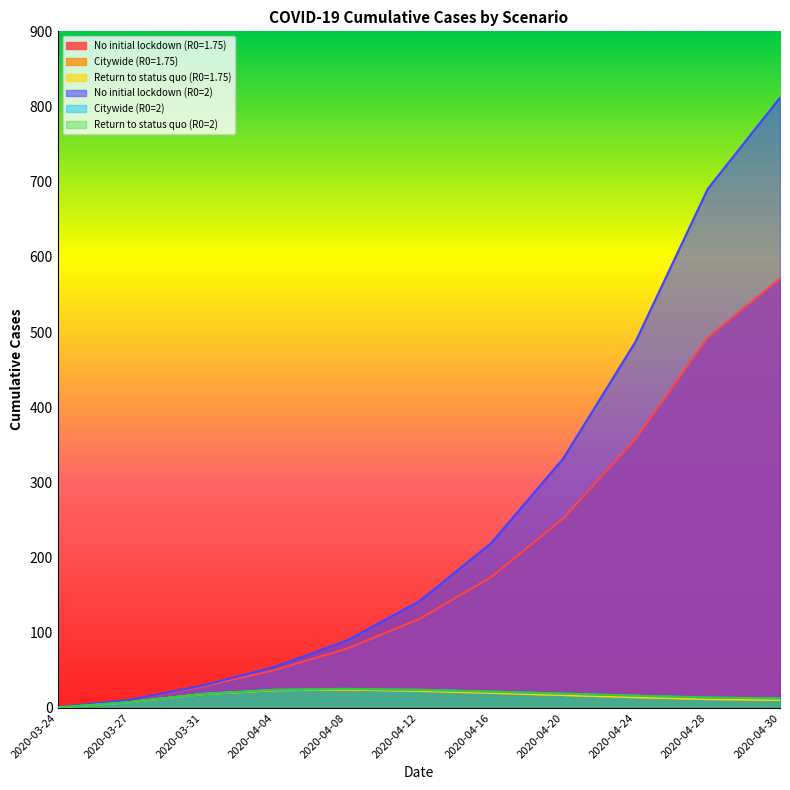

What are all the series names shown in the legend?

No initial lockdown (R0=1.75), Citywide (R0=1.75), Return to status quo (R0=1.75), No initial lockdown (R0=2), Citywide (R0=2), Return to status quo (R0=2)